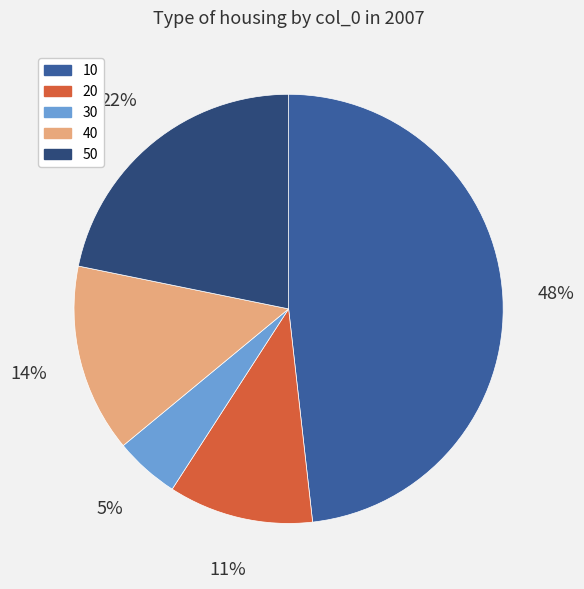

True or false: 10 accounts for 48% of the total.

True